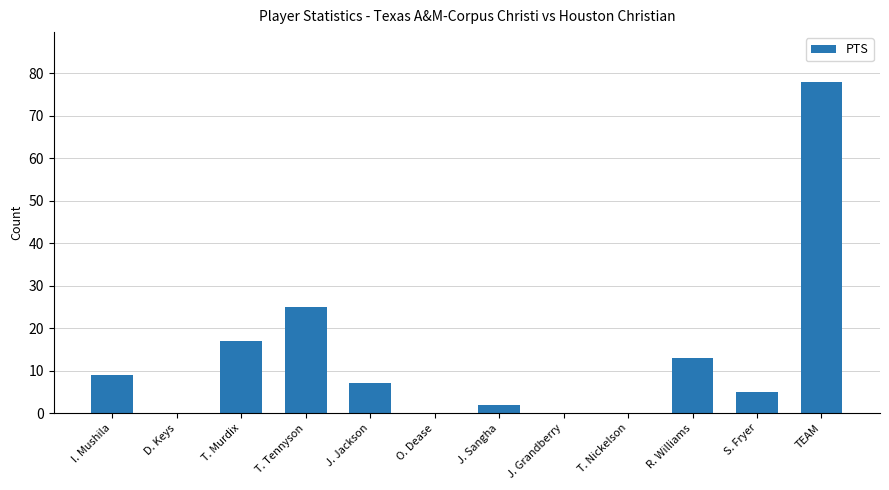

What is the greatest value displayed?

78